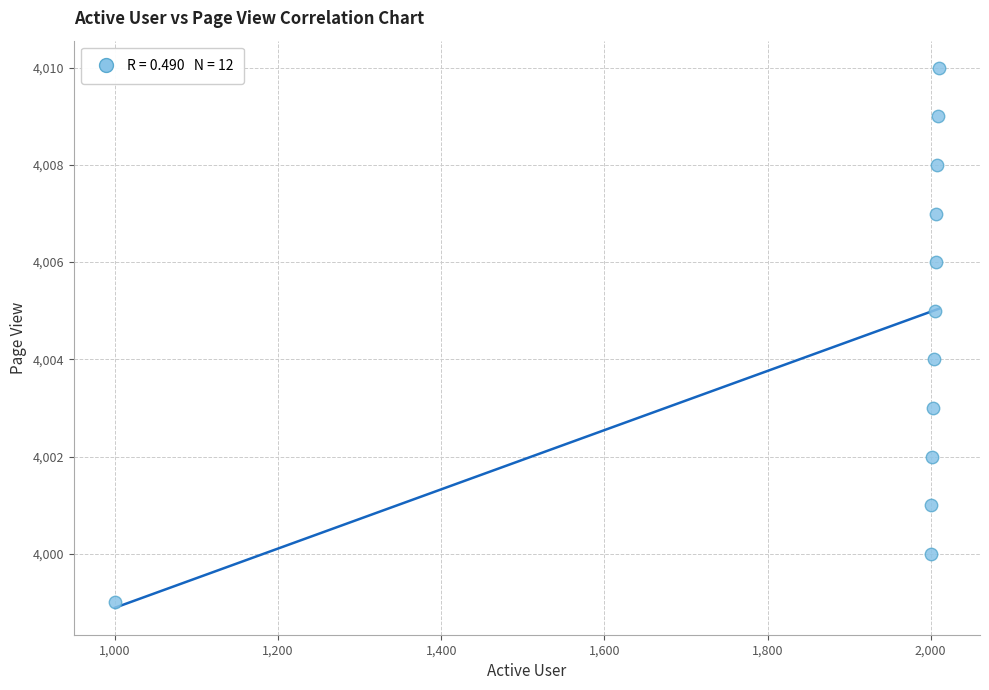

What is the average X value?

1921